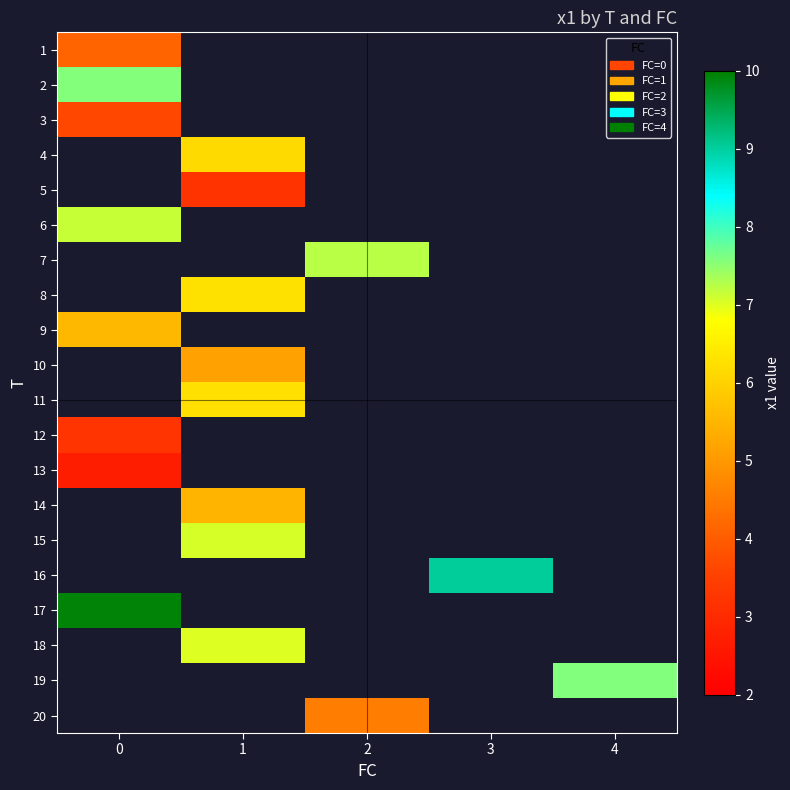

What is the minimum value shown in the chart?

2.7